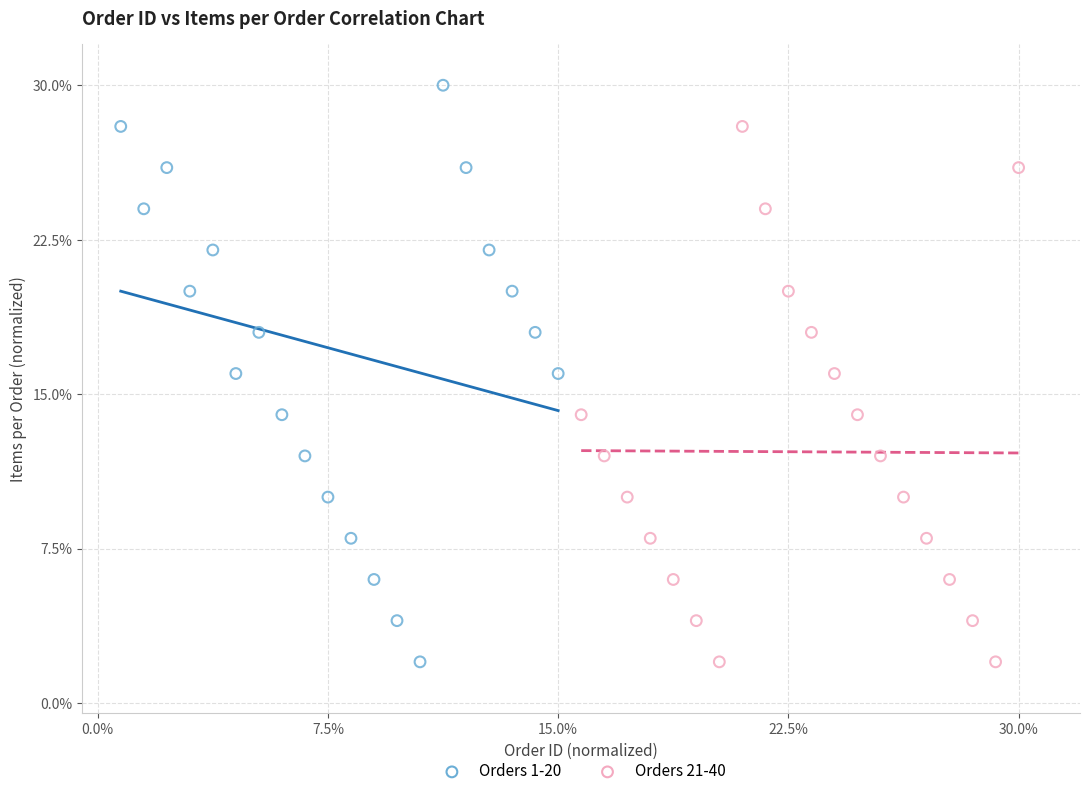

Which series contains the highest Y value?

Orders 1-20